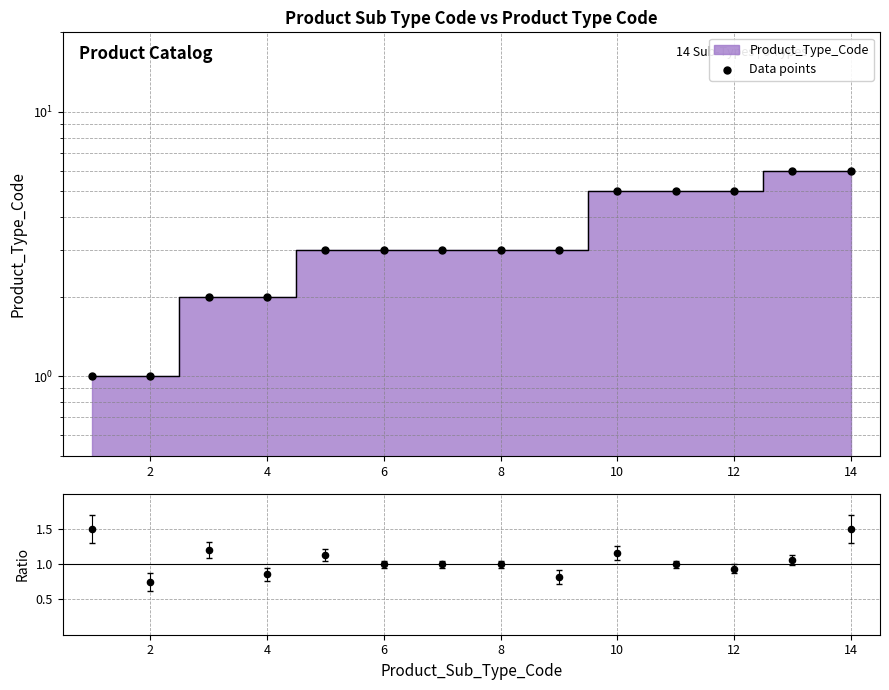

Between 4 and 10, which is larger?

10